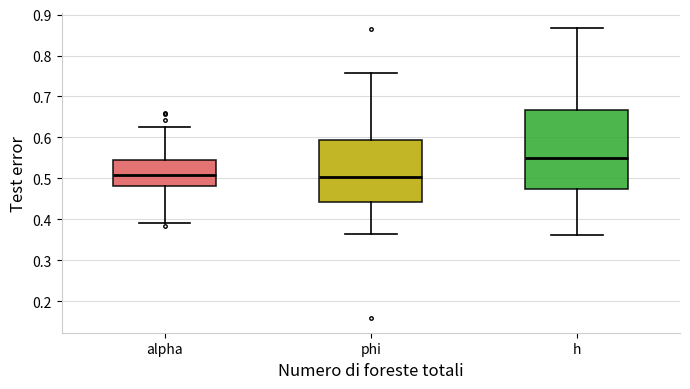

Reading left to right, transcribe this box plot: for each box, give where its median line is, the range the box spans, and where its two whiskers end, as read against the y-axis. The values are not printed on the chart, so give them approximately, as read against the axis.

alpha: median 0.51, box 0.48 to 0.54, whiskers 0.39 to 0.62
phi: median 0.50, box 0.44 to 0.59, whiskers 0.37 to 0.76
h: median 0.55, box 0.48 to 0.67, whiskers 0.36 to 0.87